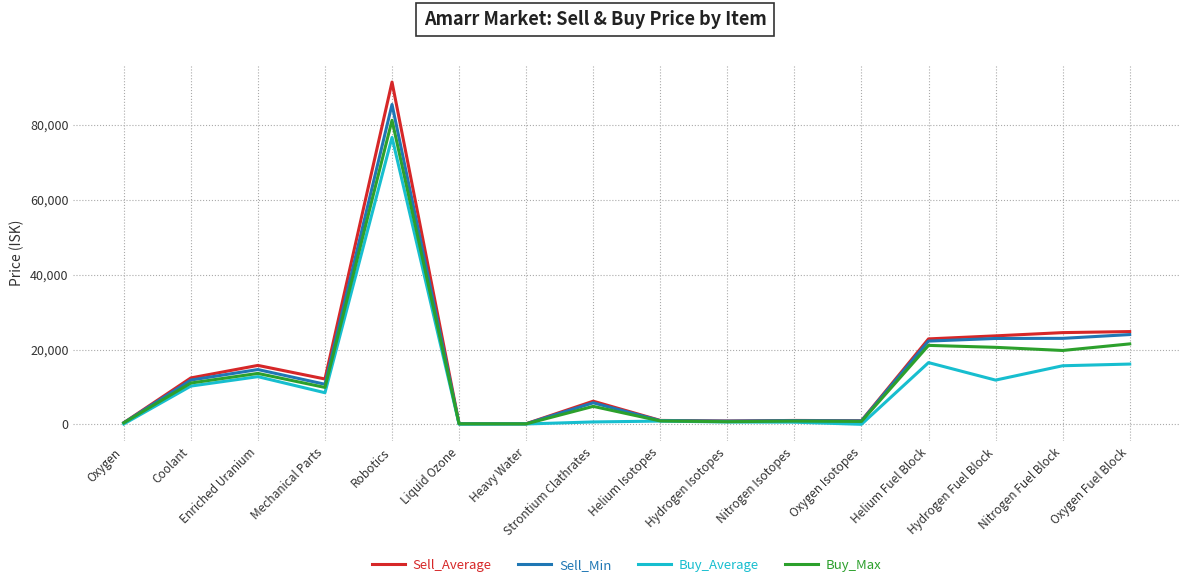

Which label corresponds to the largest value in the chart?

Robotics